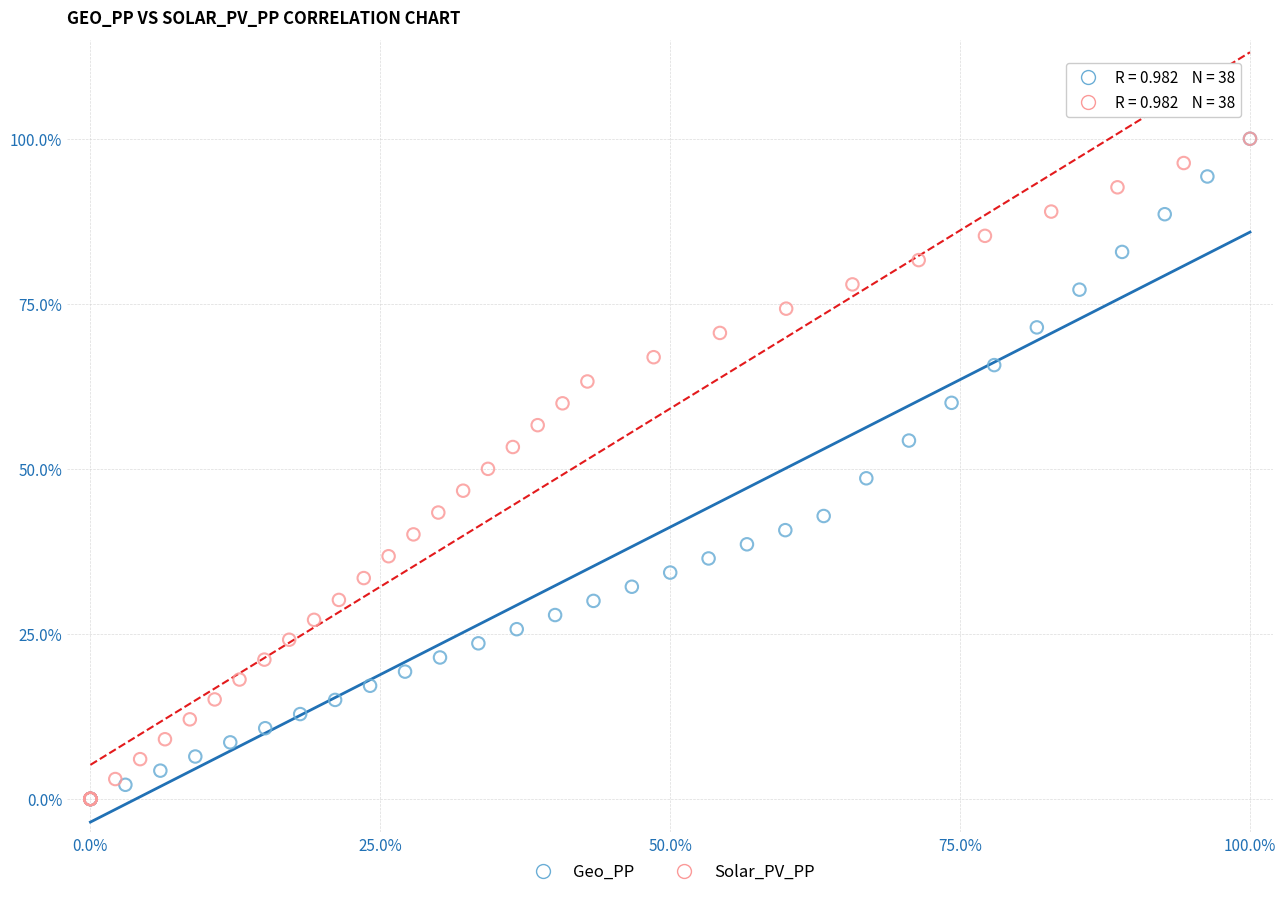

What are all the series names shown in the legend?

Geo_PP, Solar_PV_PP